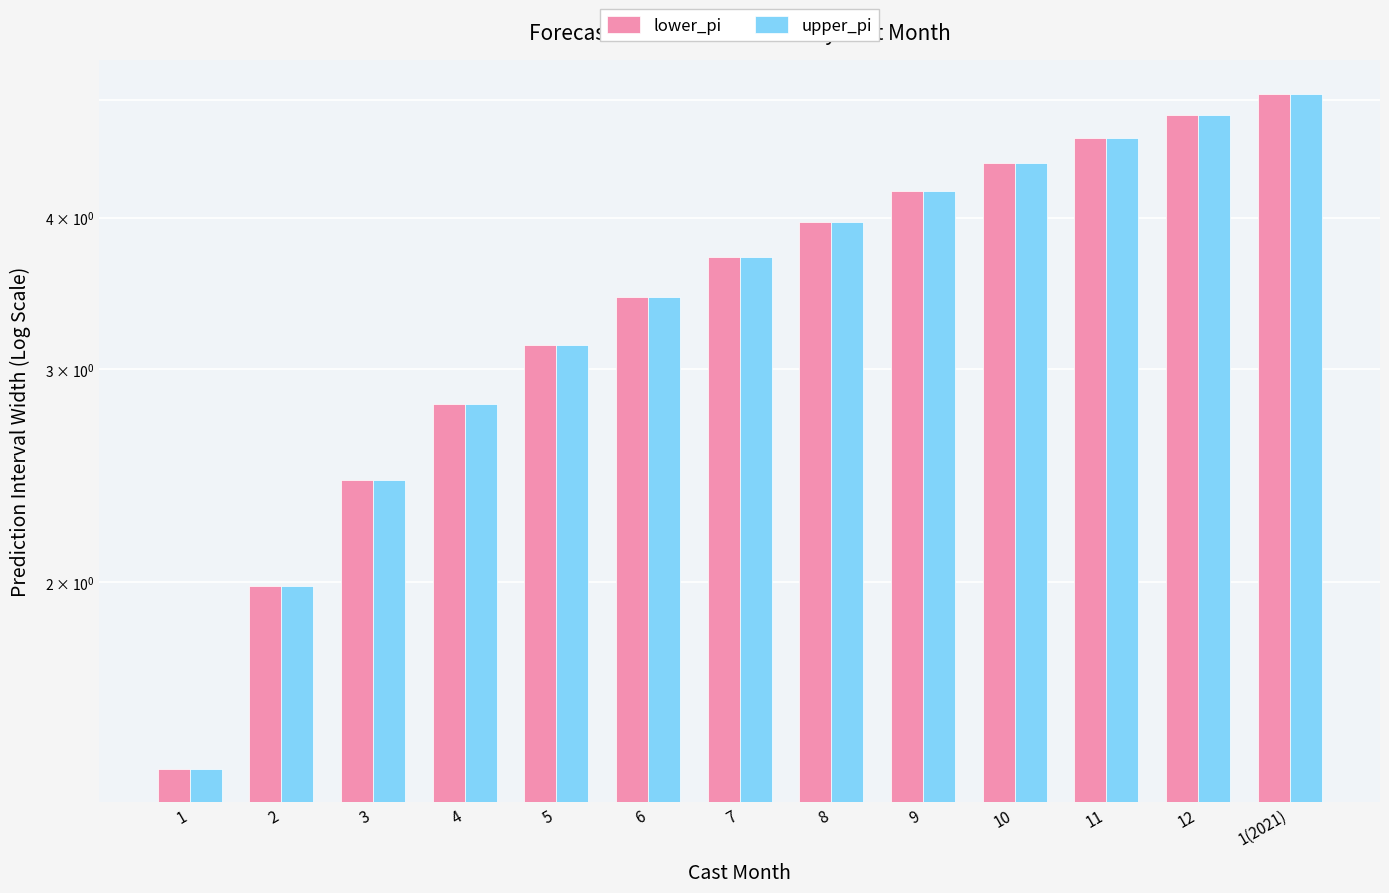

Reading right to left, list all the values displayed in this chart.

lower_pi: 5.1	4.9	4.7	4.4	4.2	4.0	3.7	3.4	3.1	2.8	2.4	2.0	1.4
upper_pi: 5.1	4.9	4.7	4.4	4.2	4.0	3.7	3.4	3.1	2.8	2.4	2.0	1.4